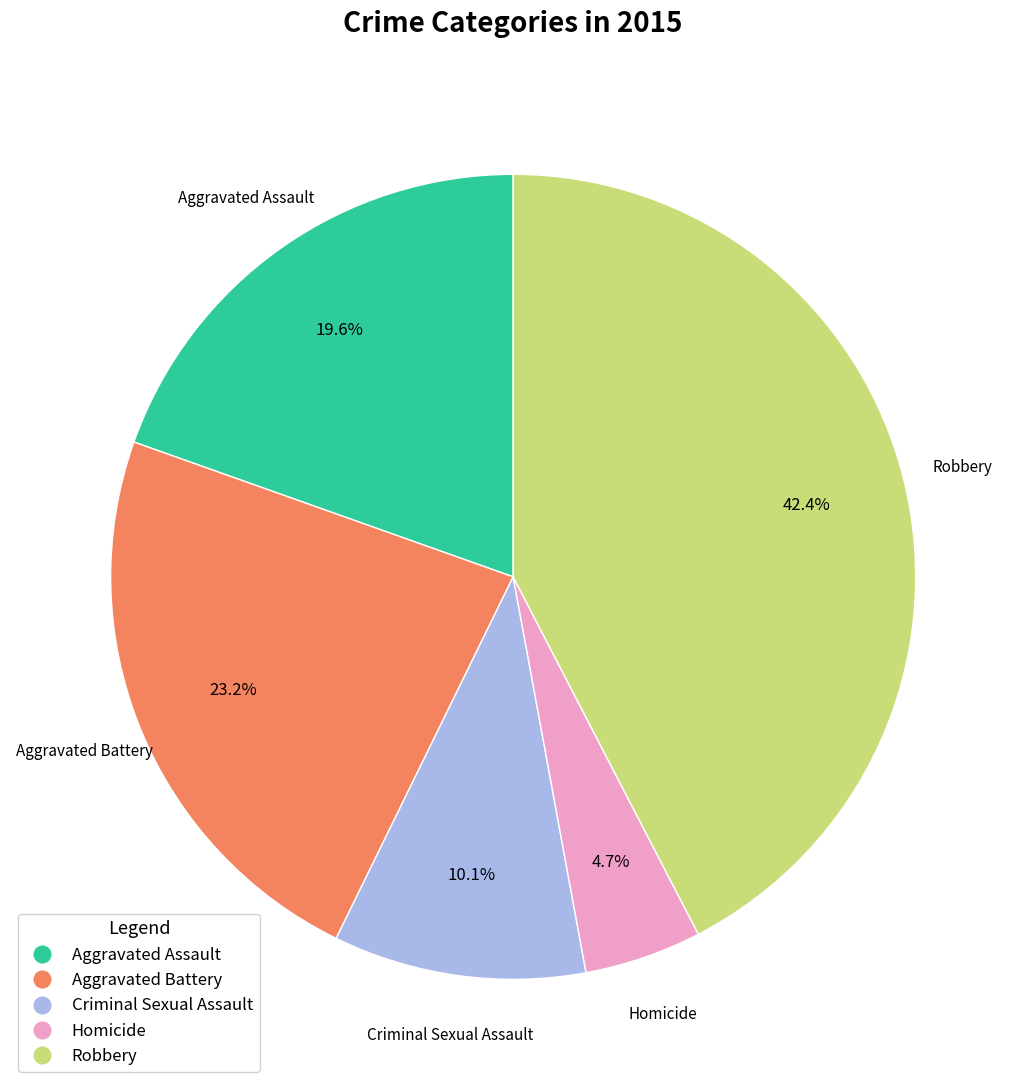

To the nearest percent, what is the combined percentage of Aggravated Assault and Aggravated Battery?

43%